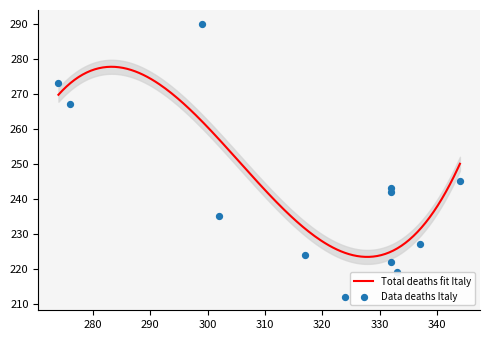

Between 317 and 332, which is larger?

332